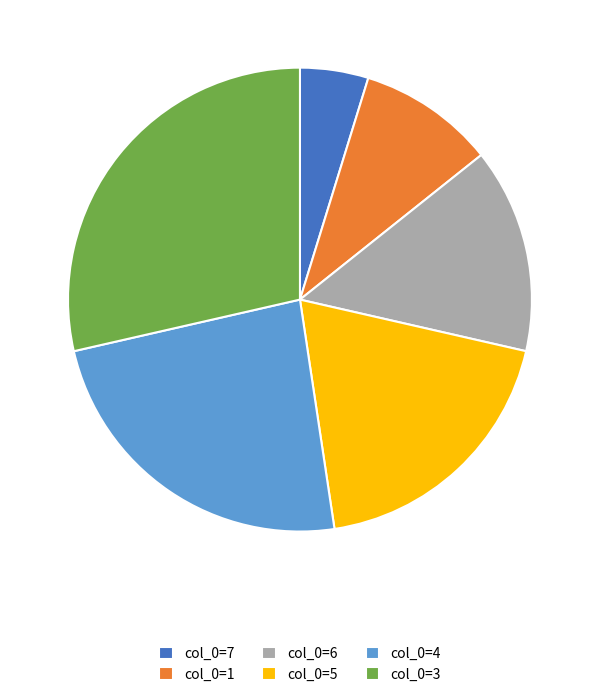

Which category has the biggest portion of the pie?

col_0=3